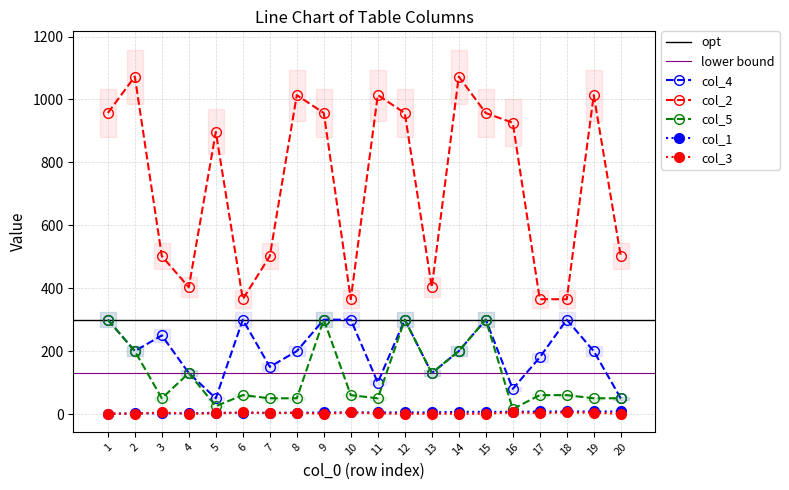

Count the col_1 values in the range 4 to 7.

12